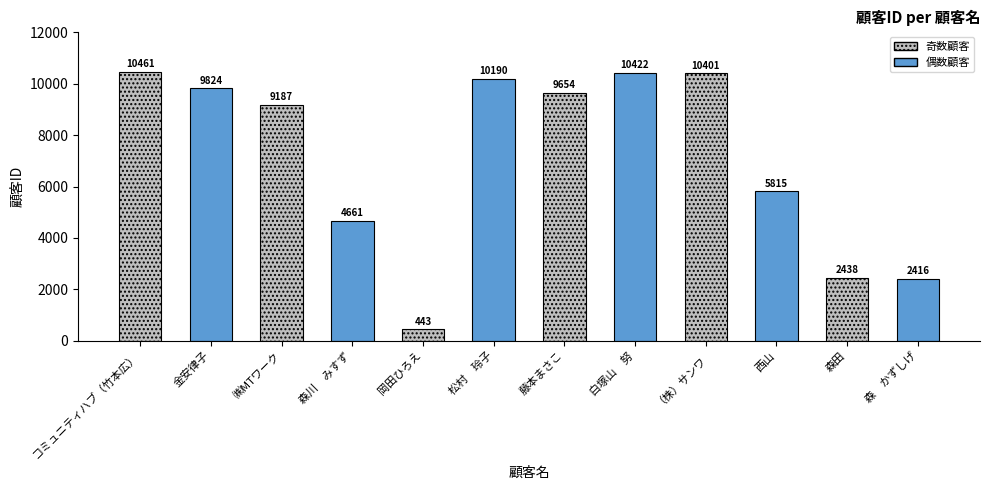

Read the value at コミュニティハブ（竹本広）.

10461